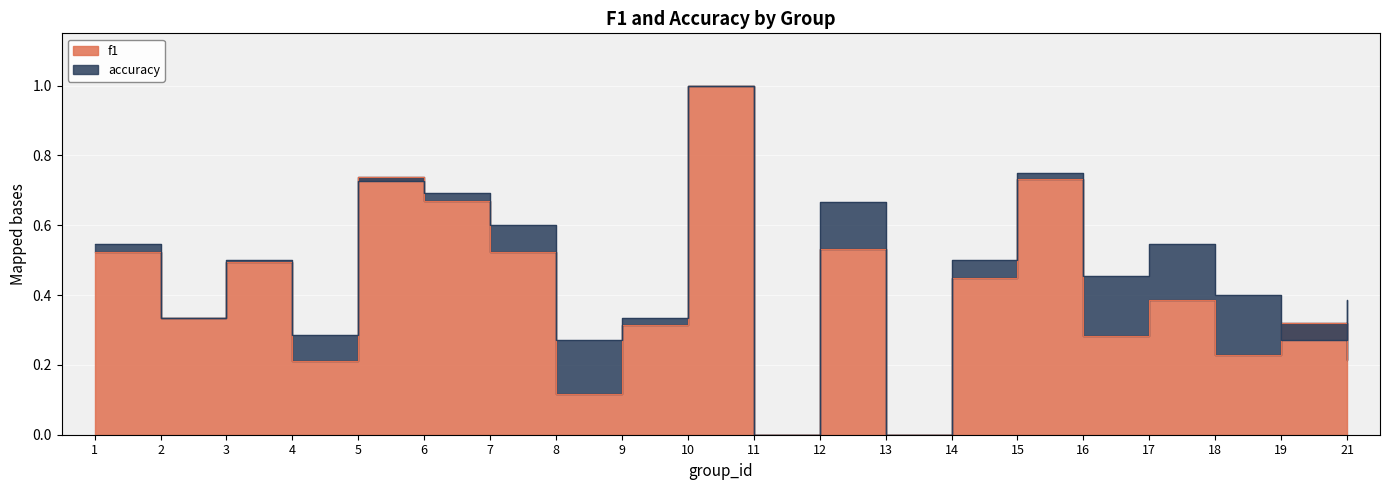

List the labels in order of accuracy value, largest first.

10, 15, 5, 6, 12, 7, 1, 17, 3, 14, 16, 18, 21, 2, 9, 4, 8, 19, 11, 13